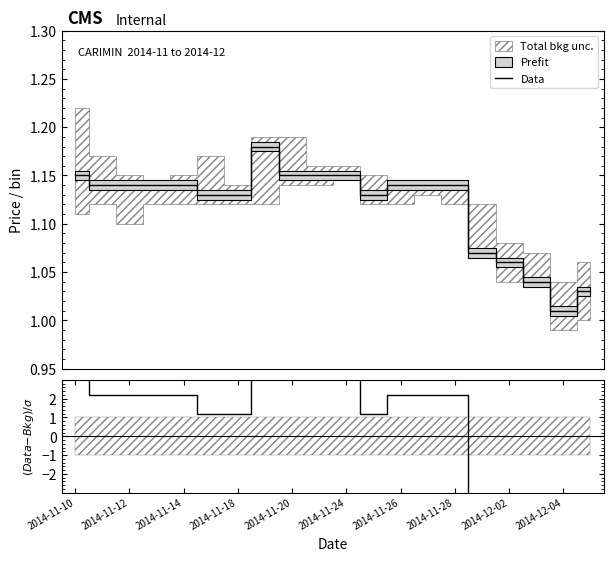

Which series has the largest range (max minus min)?

residual